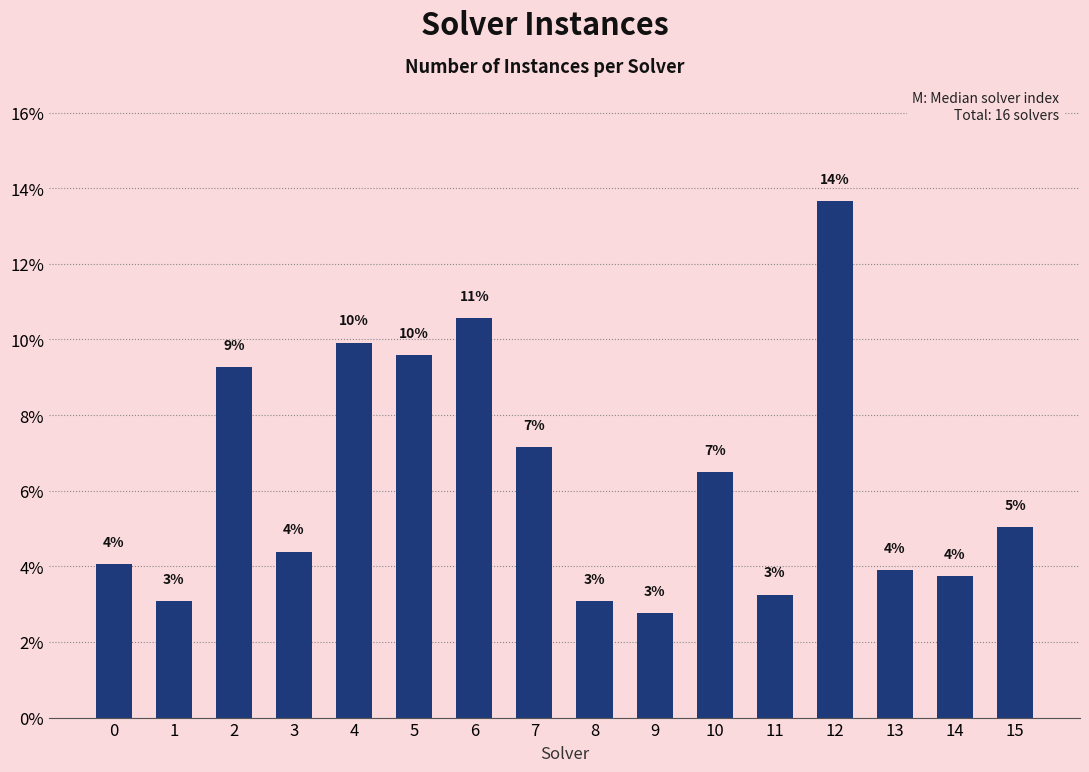

Reading left to right, transcribe all the data shown in this chart.

0=4.1	1=3.1	2=9.3	3=4.4	4=9.9	5=9.6	6=10.6	7=7.2	8=3.1	9=2.8	10=6.5	11=3.3	12=13.7	13=3.9	14=3.7	15=5.0